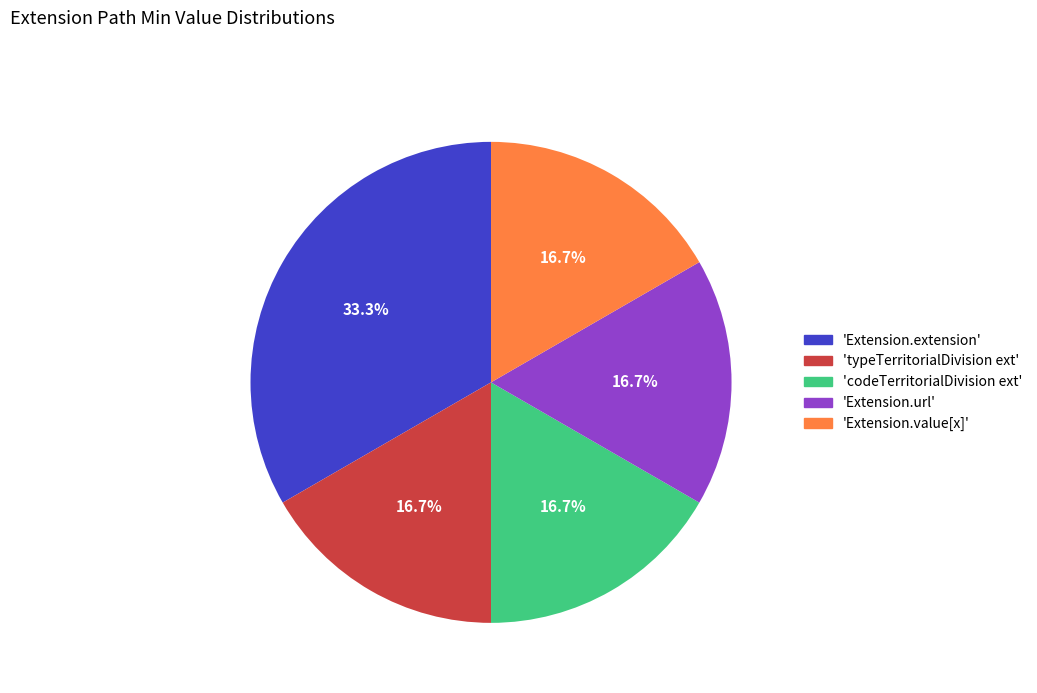

Is there a majority slice in this chart?

No